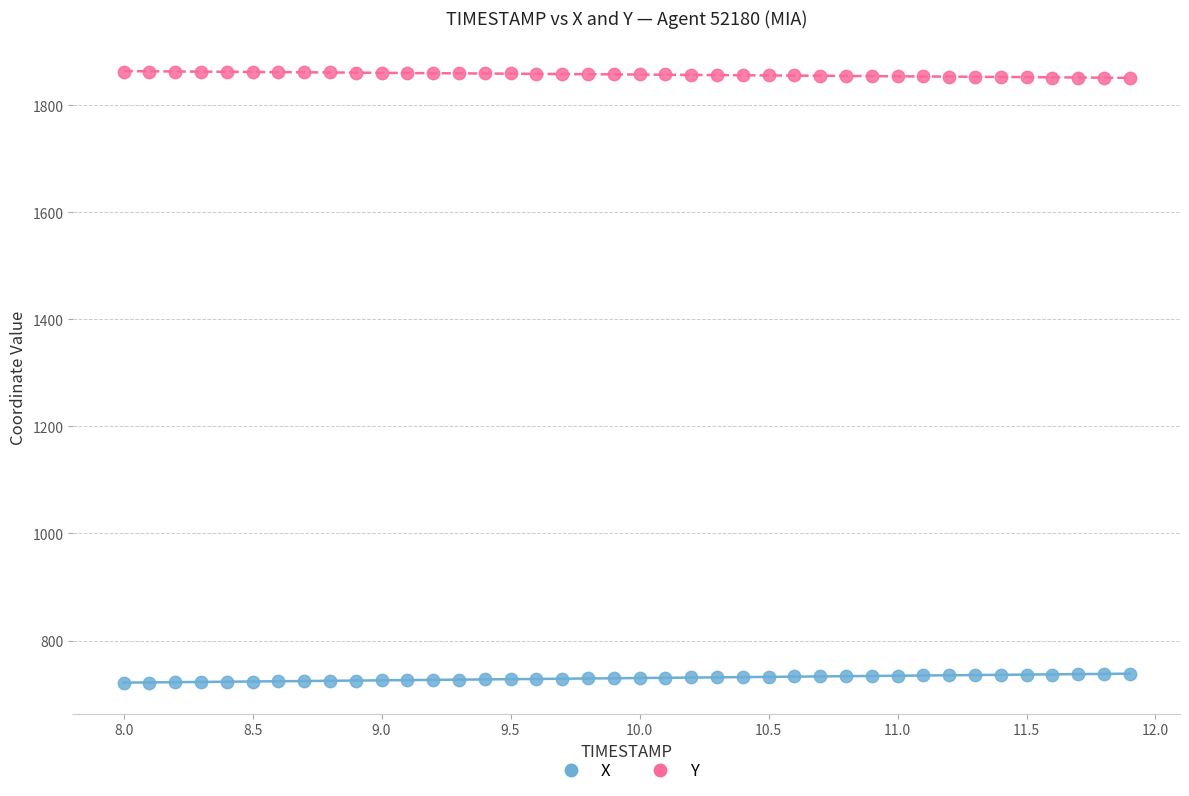

What are all the series names shown in the legend?

X, Y